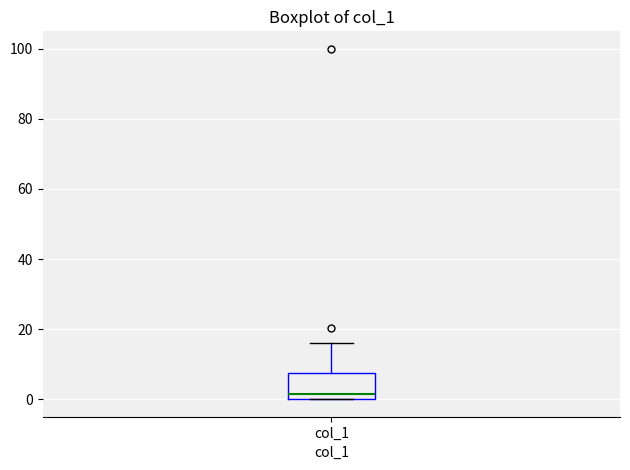

Read this box plot against the y-axis: the position of the median line, the range covered by the box, and the ends of both whiskers. The values are not printed on the chart, so give them approximately, as read against the axis.

median 2, box 0 to 8, whiskers 0 to 16